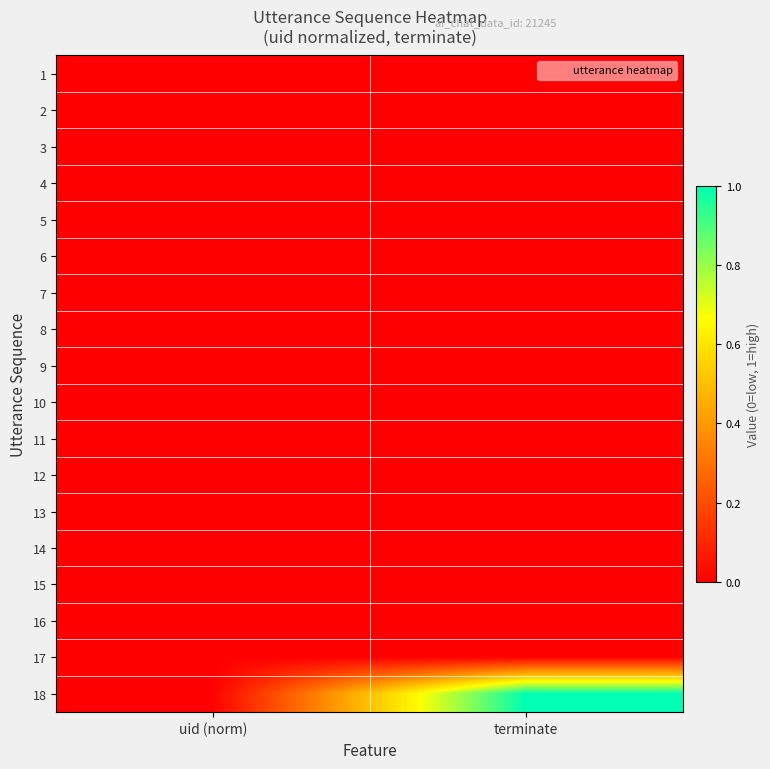

Reading left to right, extract all data points from this chart.

1: uid (norm)=0	terminate=0
2: uid (norm)=0	terminate=0
3: uid (norm)=0	terminate=0
4: uid (norm)=0	terminate=0
5: uid (norm)=0	terminate=0
6: uid (norm)=0	terminate=0
7: uid (norm)=0	terminate=0
8: uid (norm)=0	terminate=0
9: uid (norm)=0	terminate=0
10: uid (norm)=0	terminate=0
11: uid (norm)=0	terminate=0
12: uid (norm)=0	terminate=0
13: uid (norm)=0	terminate=0
14: uid (norm)=0	terminate=0
15: uid (norm)=0	terminate=0
16: uid (norm)=0	terminate=0
17: uid (norm)=0	terminate=0
18: uid (norm)=0	terminate=1